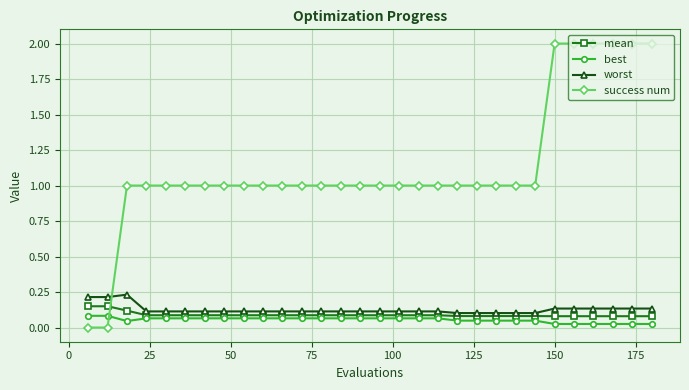

True or false: worst and best intersect in this chart.

False